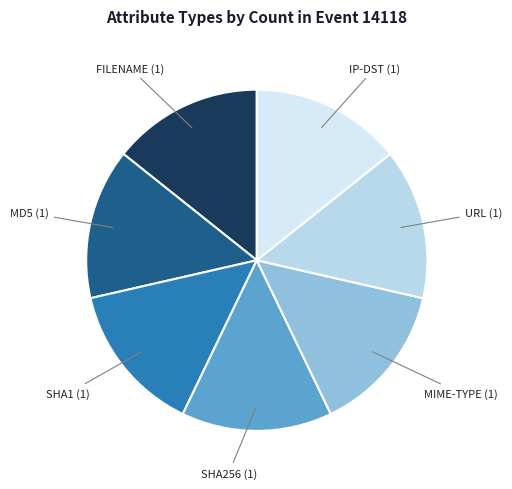

Does any single category account for the majority?

No